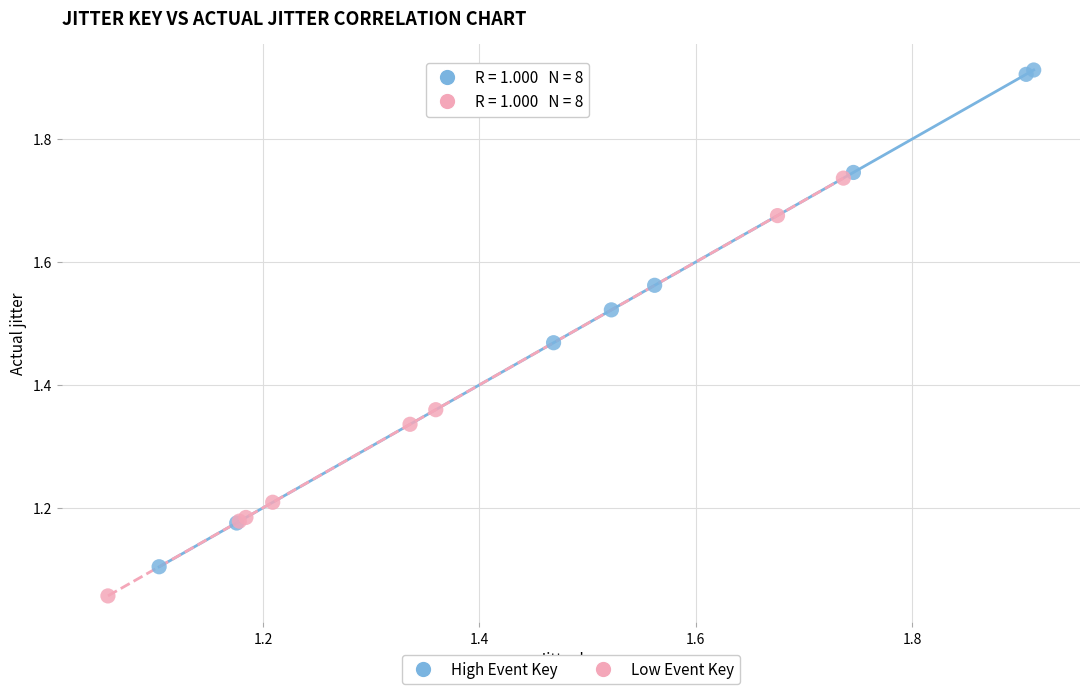

Which series contains the highest Y value?

High Event Key